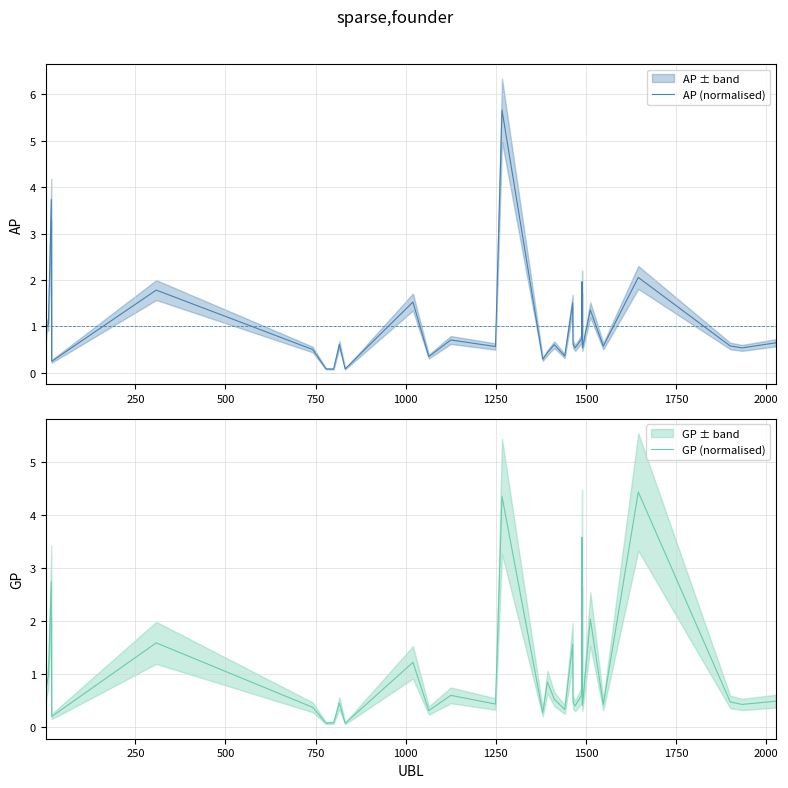

Between 250 and 750, which series saw the biggest shift?

AP (normalised)